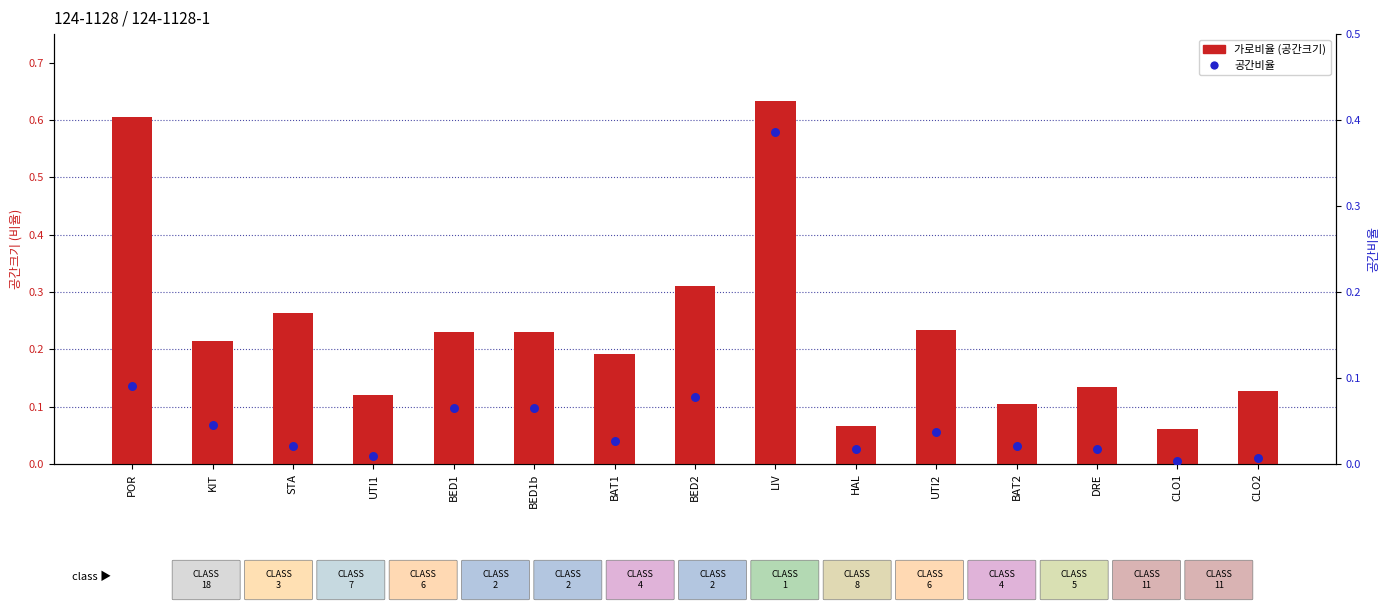

Which series has the widest spread of Y values?

가로비율